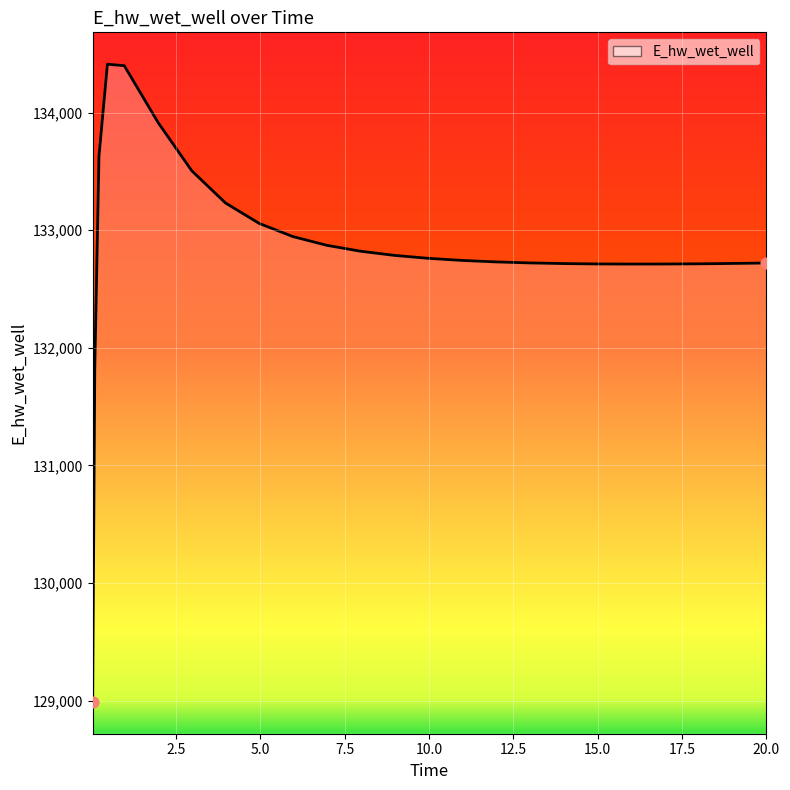

What is the difference between the maximum and minimum values?

5422.0